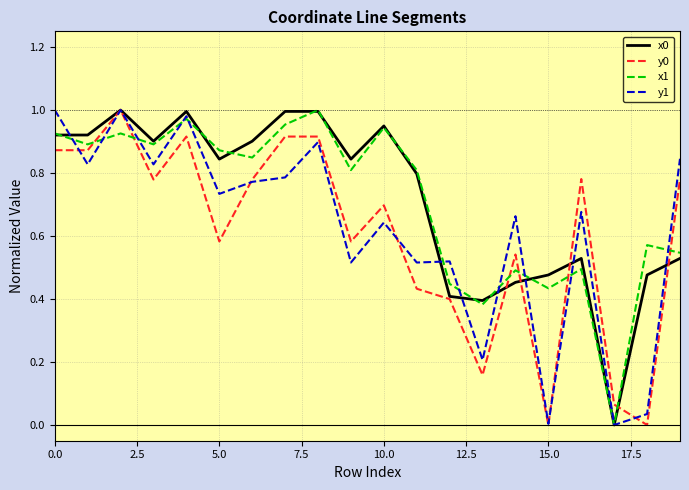

What is the difference between the second highest and second lowest values in the x0 series?

0.6